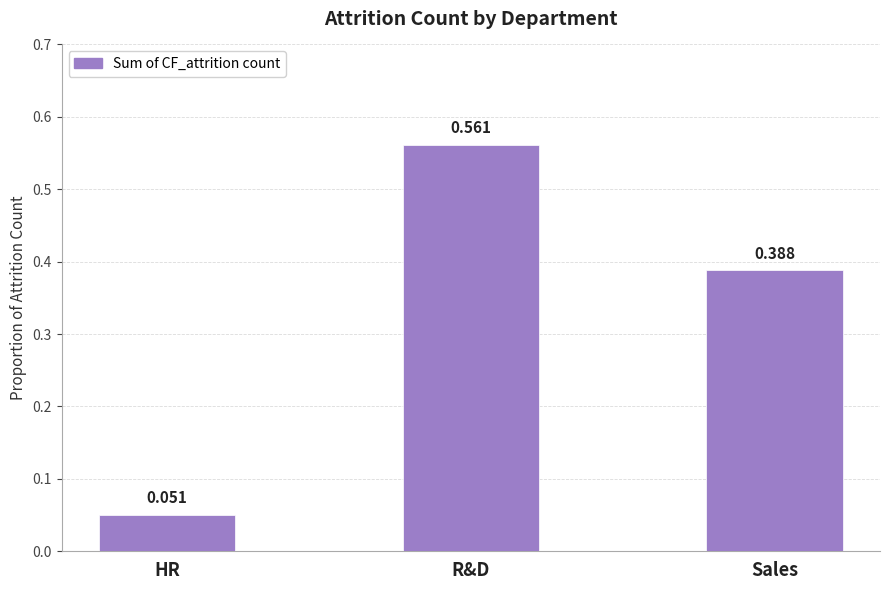

Where is the data nearest to the value 0?

HR